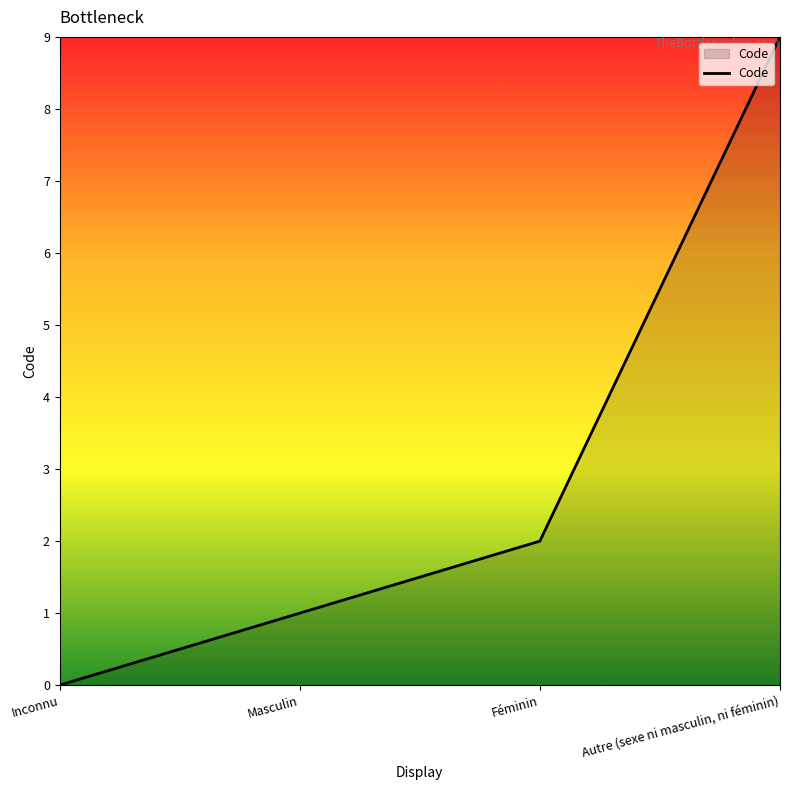

How many values are above zero?

3